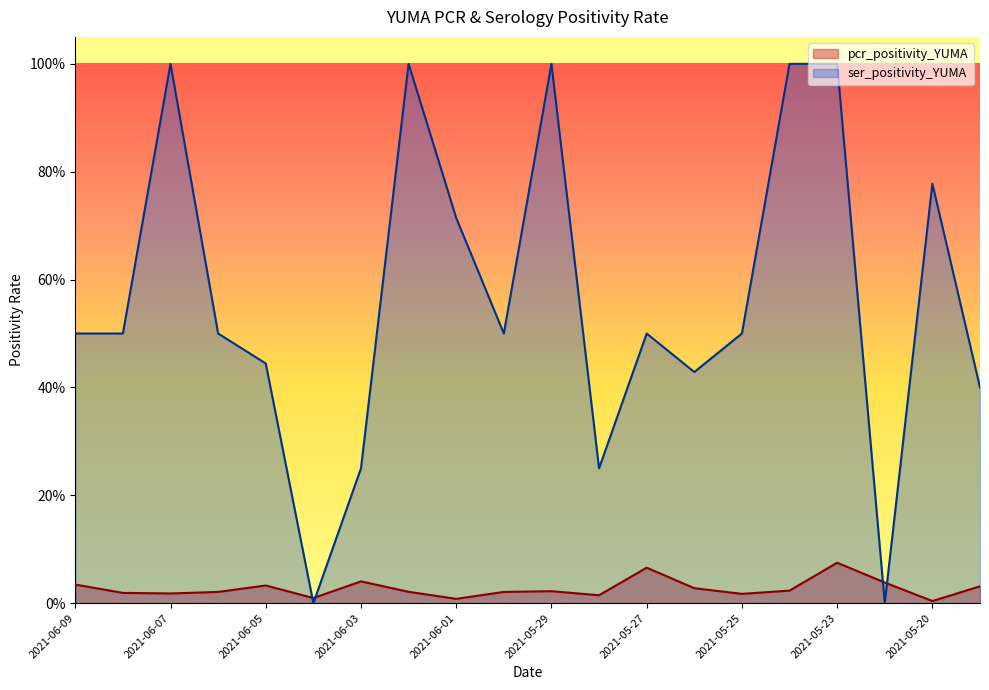

The pcr_positivity_YUMA series shows 0.0 at 2021-05-20. True or false?

True